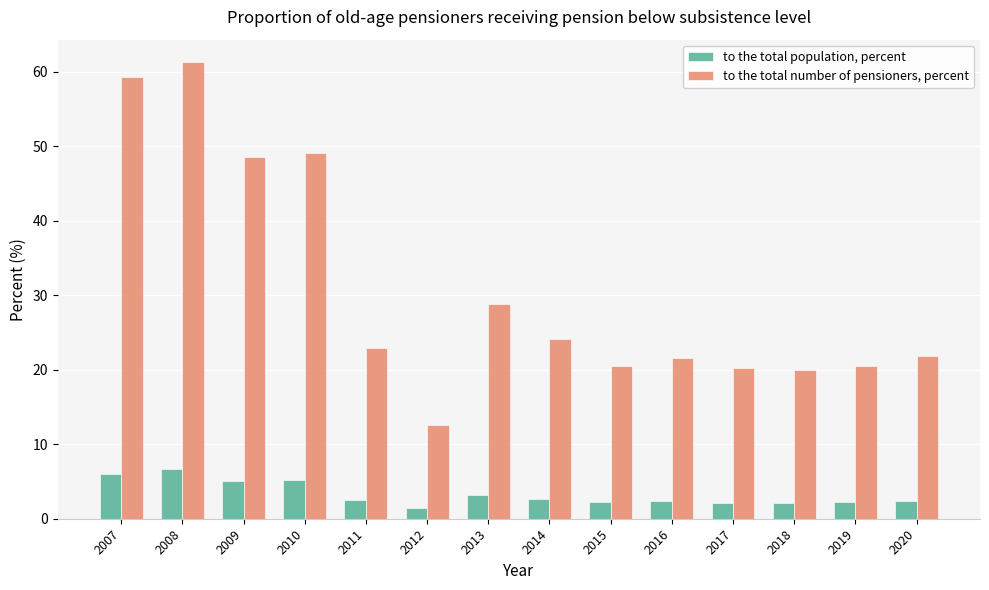

What is the maximum value shown in the chart?

61.2